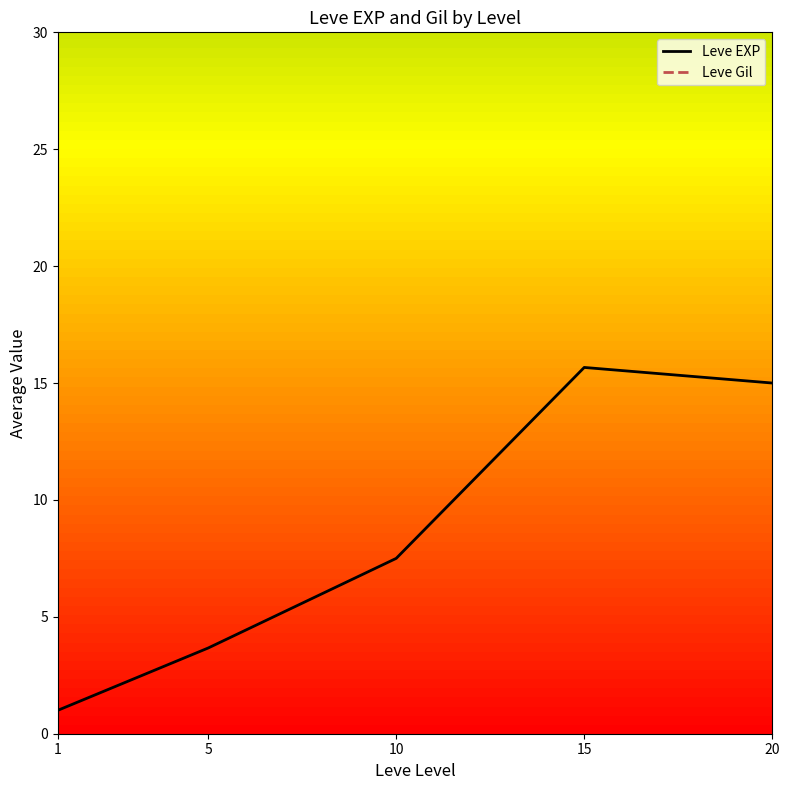

True or false: Leve EXP and Leve Gil intersect in this chart.

False